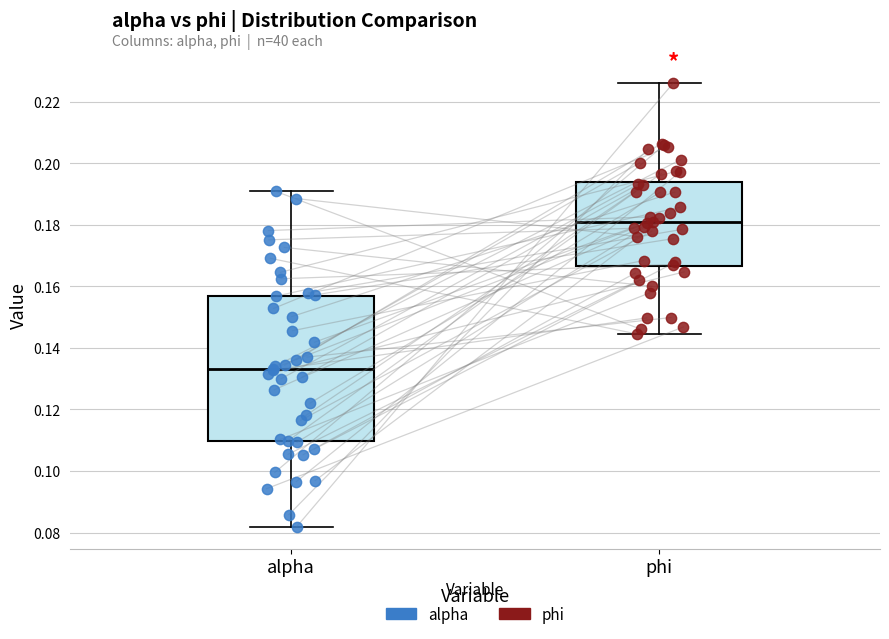

Reading left to right, transcribe this box plot: for each box, give where its median line is, the range the box spans, and where its two whiskers end, as read against the y-axis. The values are not printed on the chart, so give them approximately, as read against the axis.

alpha: median 0.134, box 0.110 to 0.156, whiskers 0.082 to 0.190
phi: median 0.180, box 0.166 to 0.194, whiskers 0.144 to 0.226